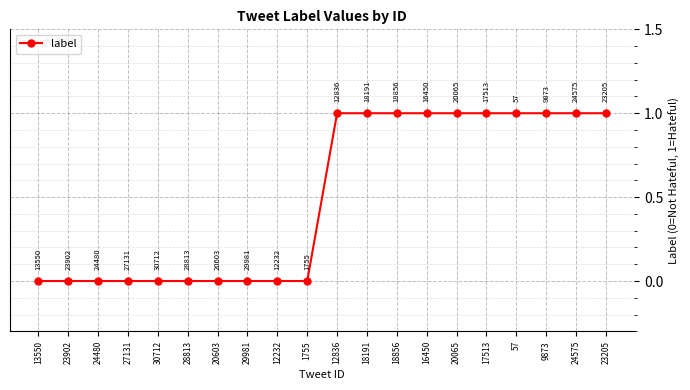

What is the greatest value displayed?

1